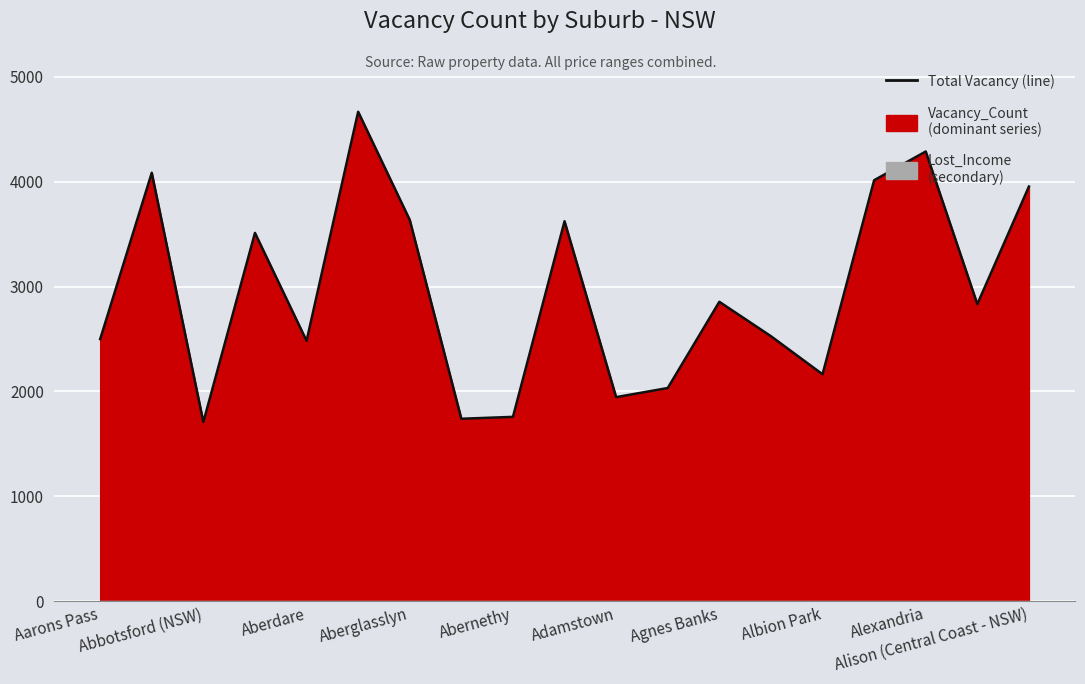

What is the change in value from 12 to 17?

-22